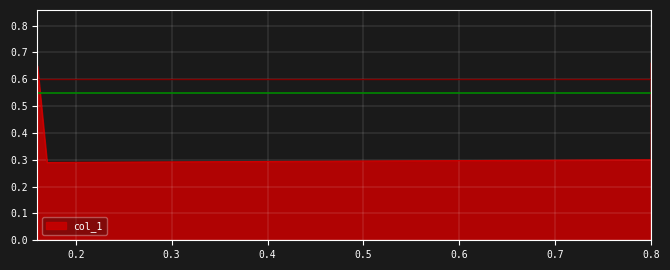

Is it true that the value at 0.8 is 0.2?

False